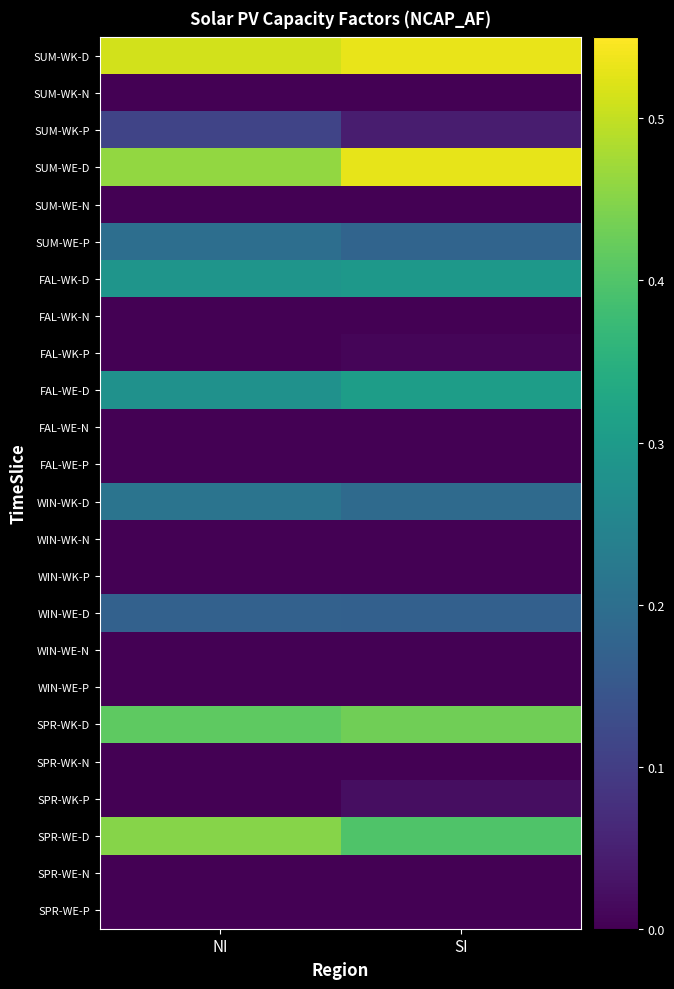

Which has a higher value, SI or NI?

SI